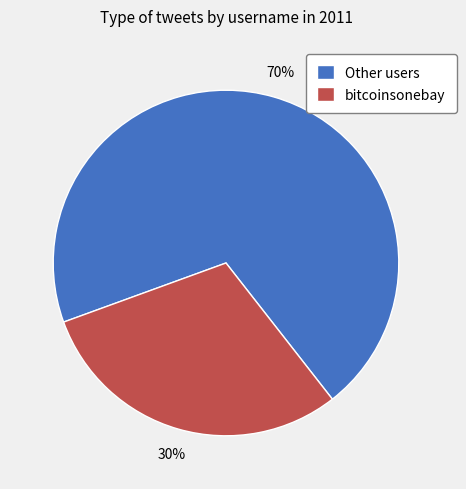

How many slices are in this pie chart?

2